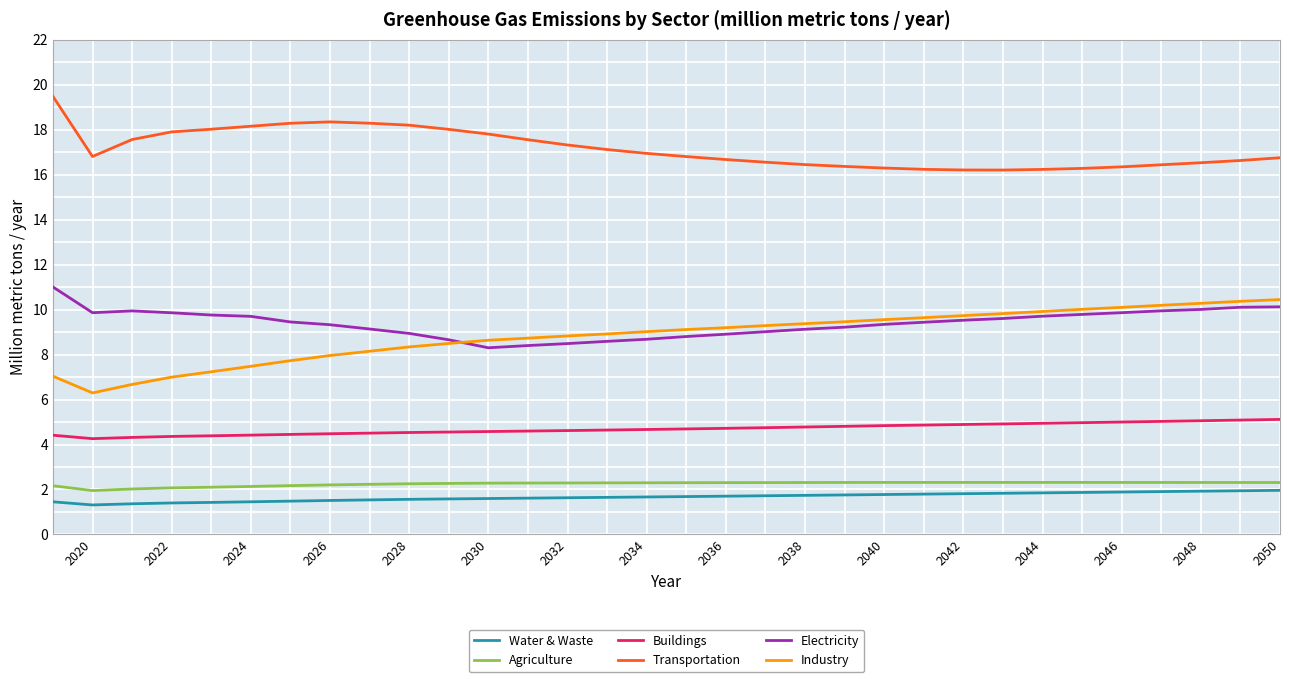

In Agriculture, how many points are lower than both neighbors (excluding endpoints)?

2